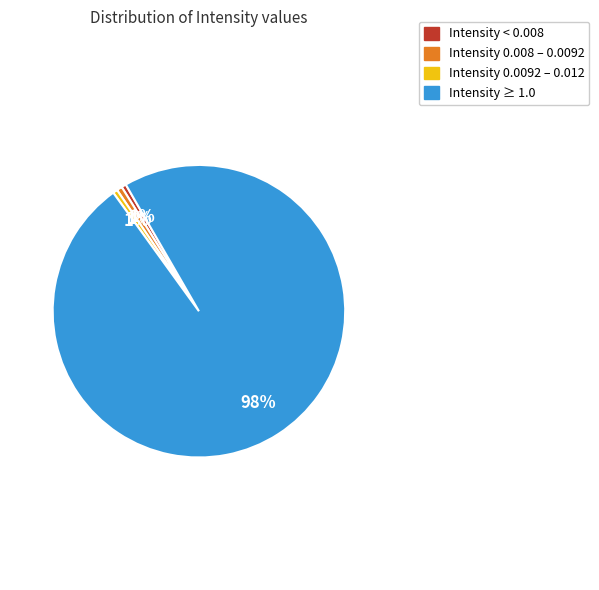

Is there any slice that represents more than half of the pie?

Yes